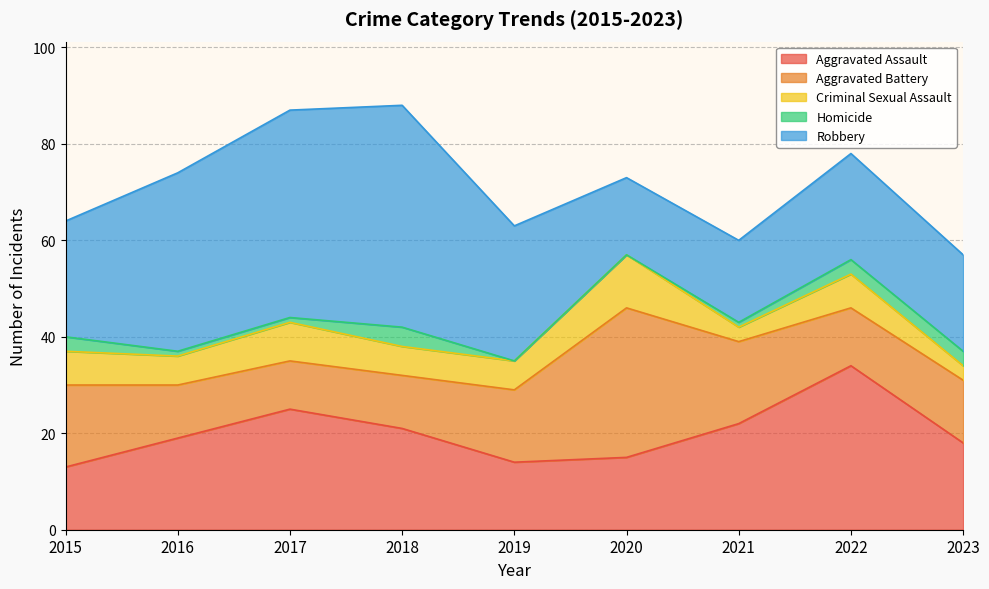

What is the value of the Aggravated Battery point at the 1st from the left?

17